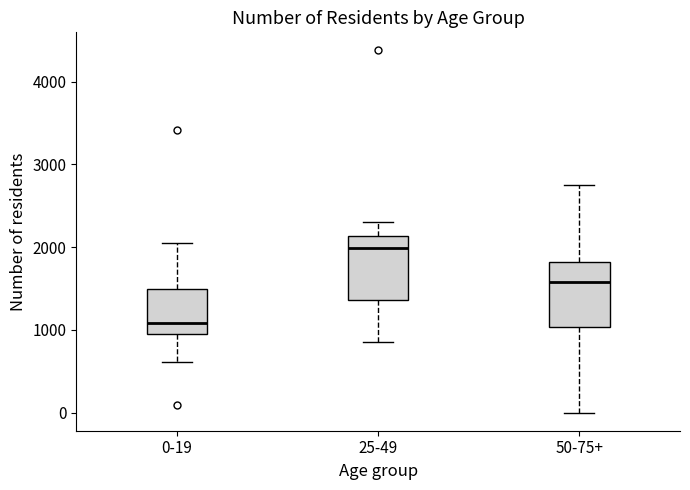

Reading left to right, transcribe this box plot: for each box, give where its median line is, the range the box spans, and where its two whiskers end, as read against the y-axis. The values are not printed on the chart, so give them approximately, as read against the axis.

0-19: median 1100, box 1000 to 1500, whiskers 600 to 2100
25-49: median 2000, box 1400 to 2100, whiskers 900 to 2300
50-75+: median 1600, box 1000 to 1800, whiskers 0 to 2800